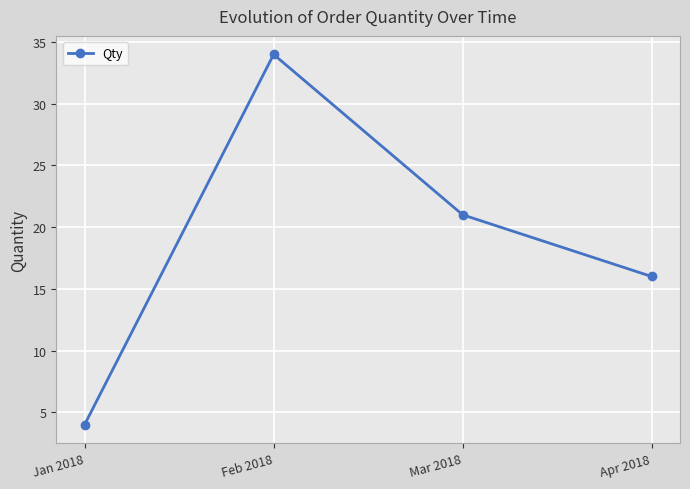

What is the change in value from Jan 2018 to Apr 2018?

+12